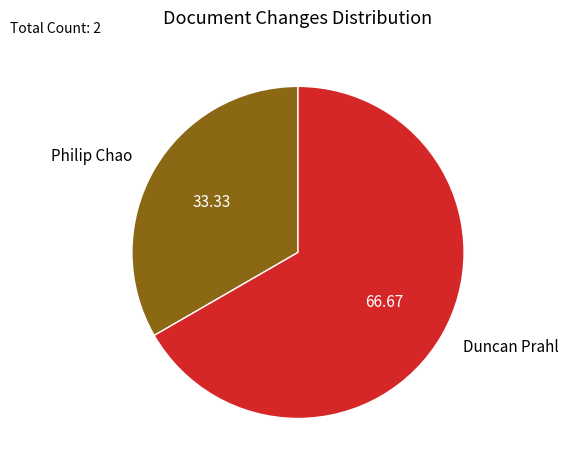

Combined, do Duncan Prahl and Philip Chao account for over 50%?

Yes